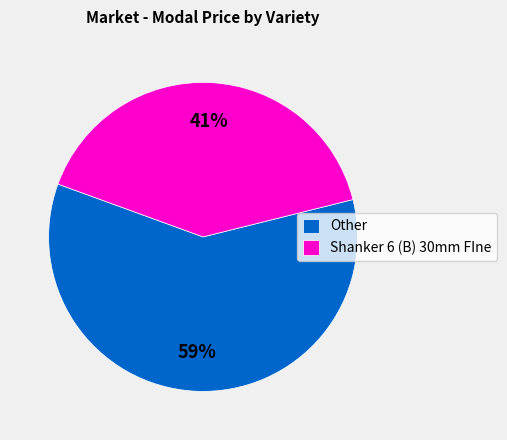

True or false: Shanker 6 (B) 30mm FIne accounts for 41% of the total.

True